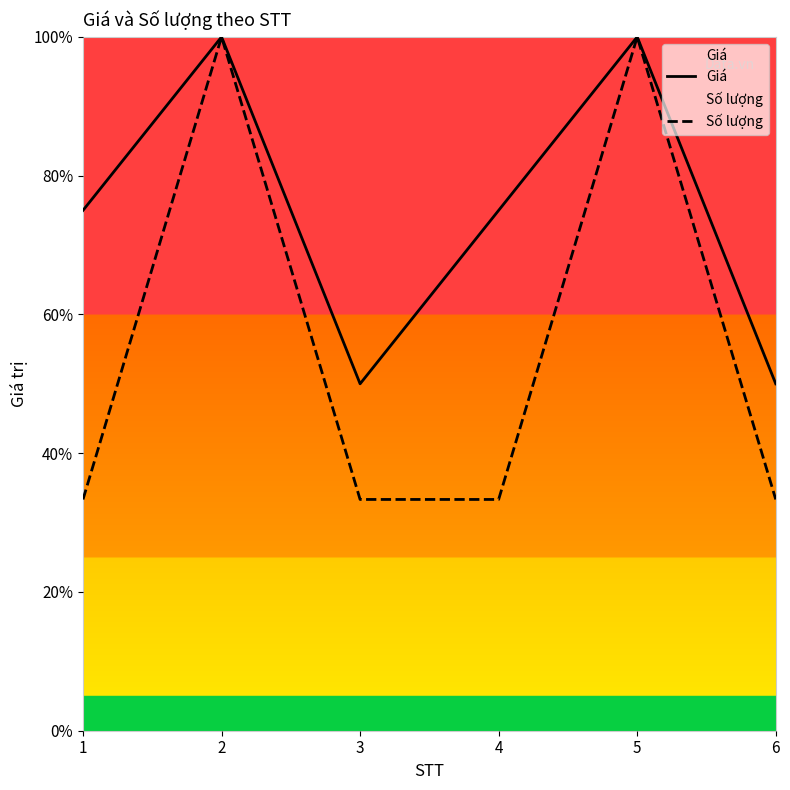

What is the highest value of the Giá series?

100.0